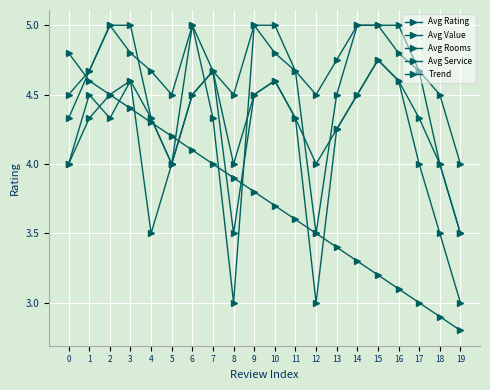

How many series are shown in this chart?

5